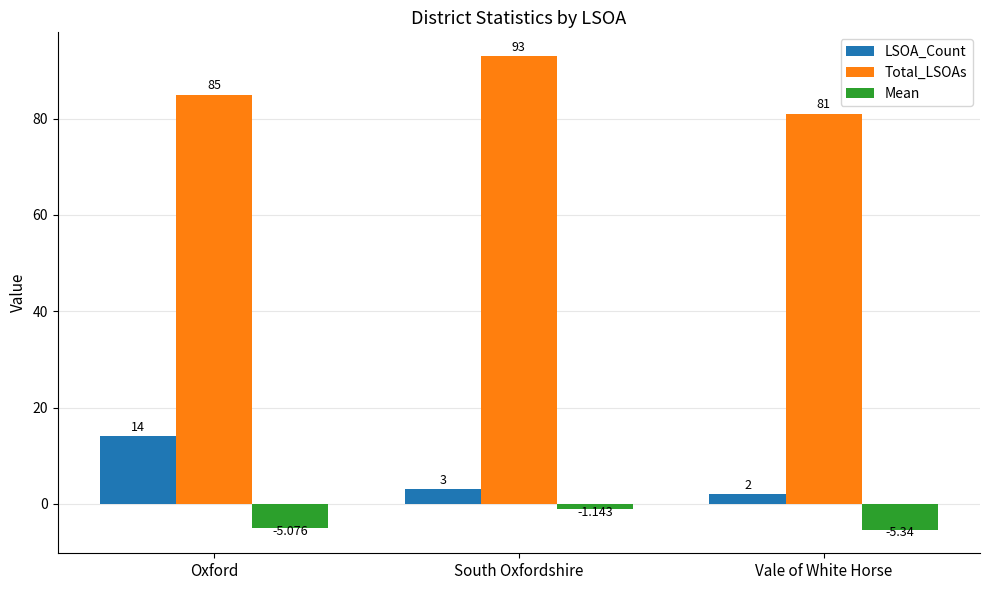

Between Oxford and Vale of White Horse, which series saw the biggest shift?

LSOA_Count